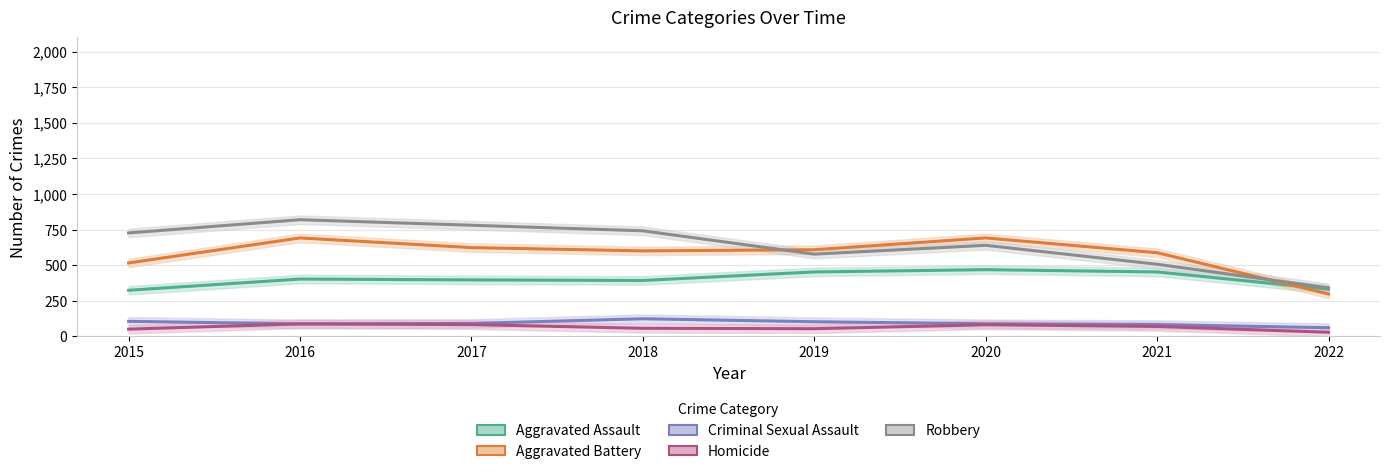

At which category is the sum across all series the highest?

2016